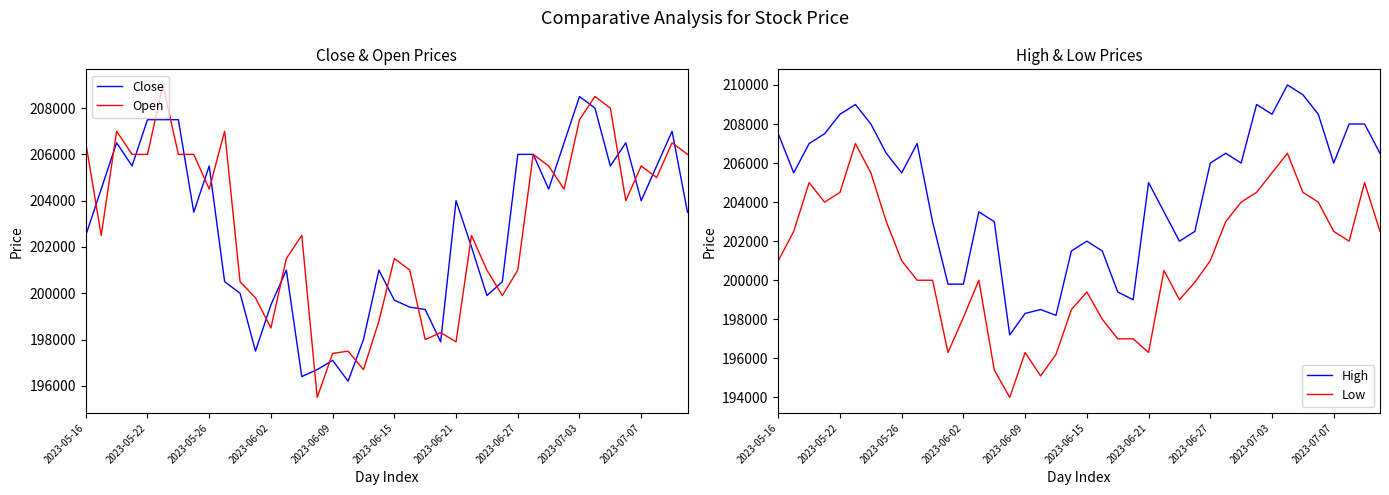

In Low, how many points are higher than both neighbors (excluding endpoints)?

8